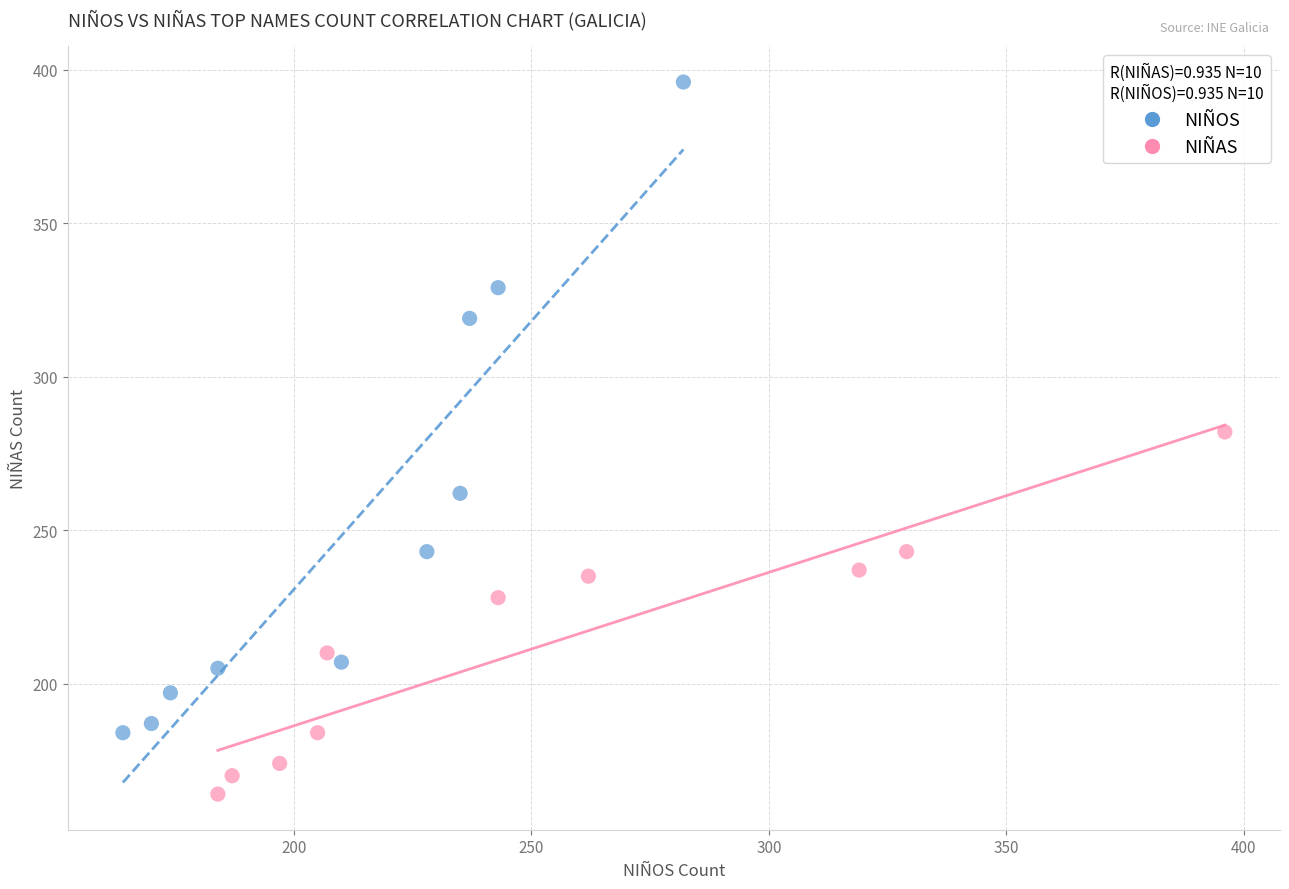

Which series contains the lowest Y value?

NIÑAS